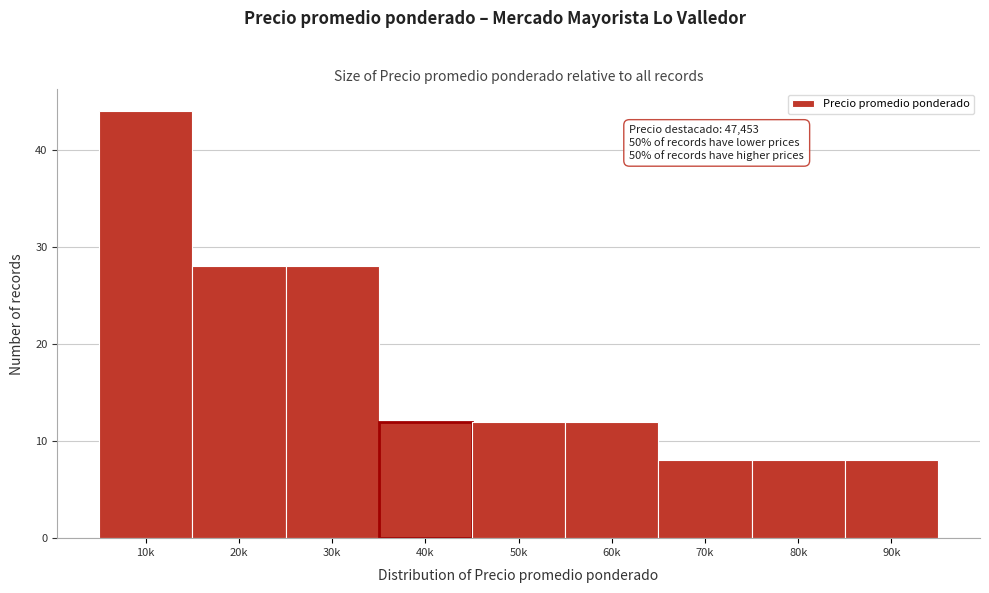

Reading left to right, transcribe all the data shown in this chart.

10k=44	20k=28	30k=28	40k=12	50k=12	60k=12	70k=8	80k=8	90k=8